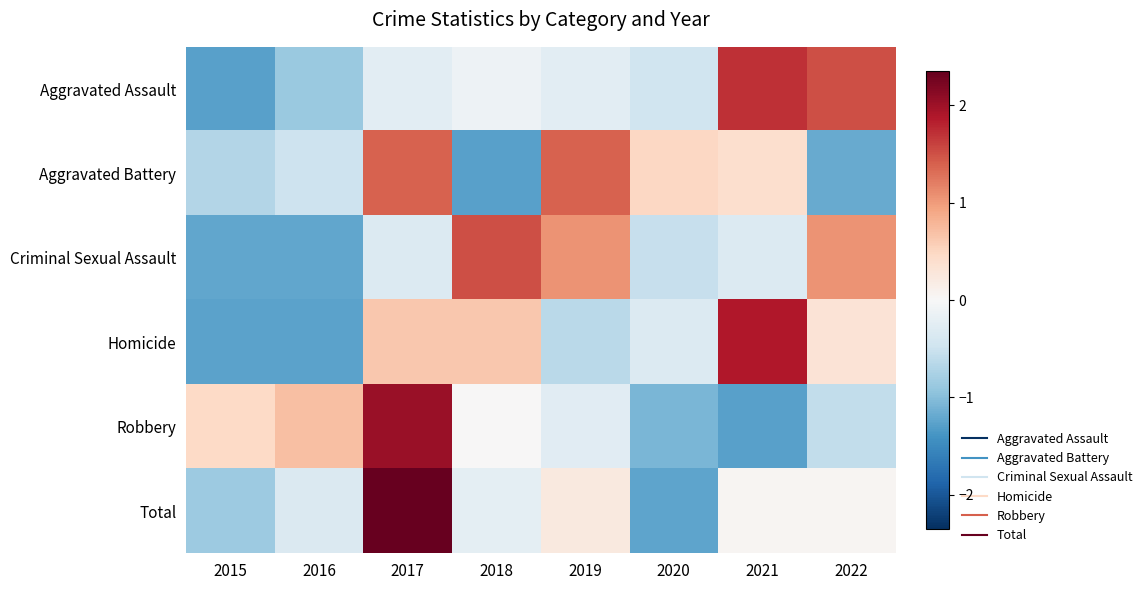

Rank the series by their maximum value, from highest to lowest.

Total, Robbery, Homicide, Aggravated Assault, Criminal Sexual Assault, Aggravated Battery